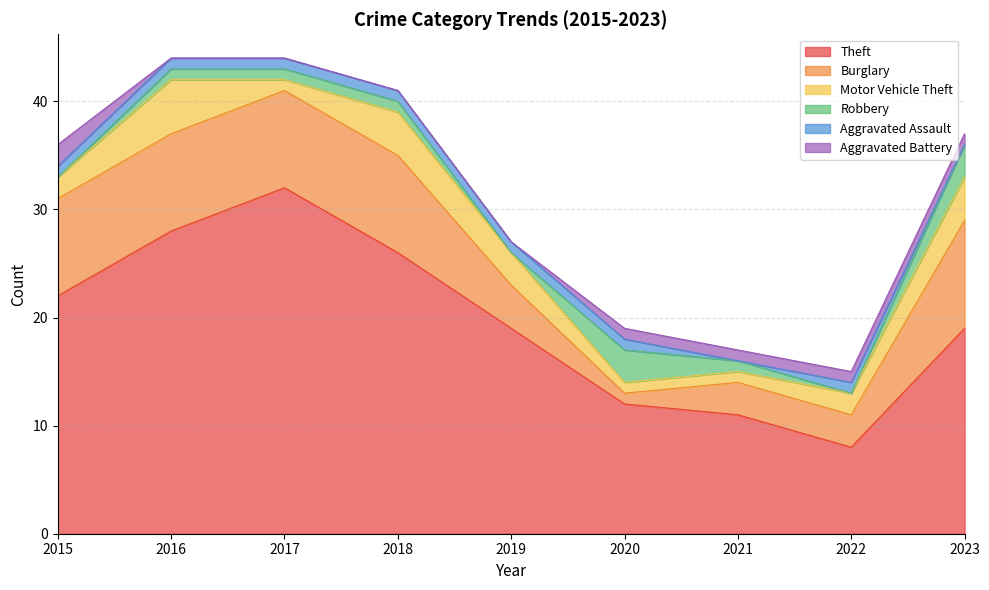

Reading left to right, transcribe all the data shown in this chart.

Theft: 22	28	32	26	19	12	11	8	19
Burglary: 9	9	9	9	4	1	3	3	10
Motor Vehicle Theft: 2	5	1	4	3	1	1	2	4
Robbery: 0	1	1	1	0	3	1	0	3
Aggravated Assault: 1	1	1	1	1	1	0	1	0
Aggravated Battery: 2	0	0	0	0	1	1	1	1